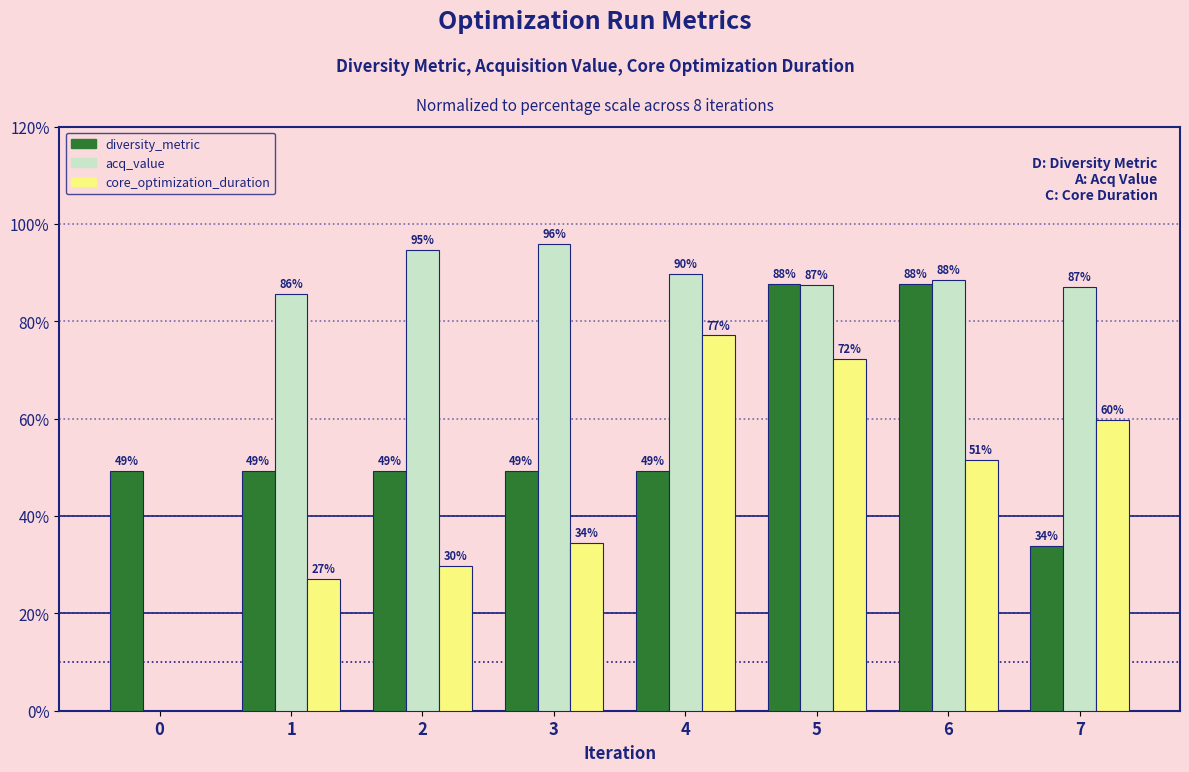

Where is core_optimization_duration nearest to the value 38?

3